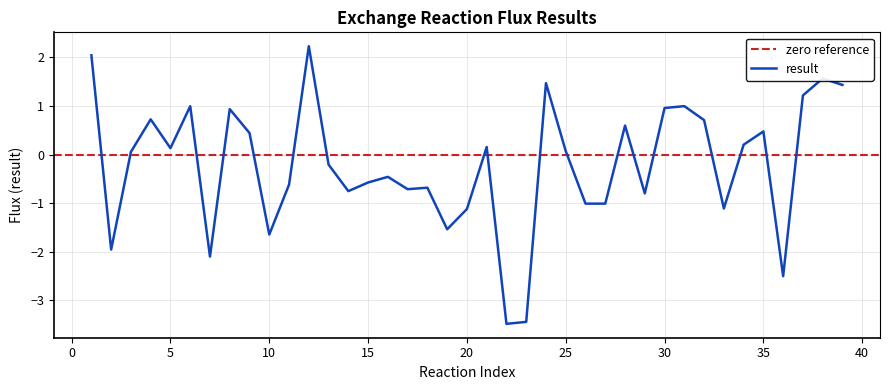

What is the highest value of the result series?

2.2